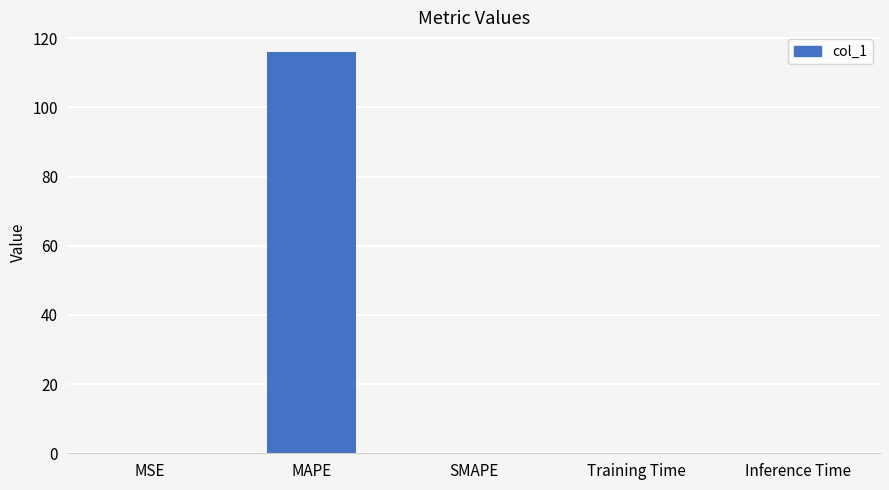

Are the bars horizontal?

No